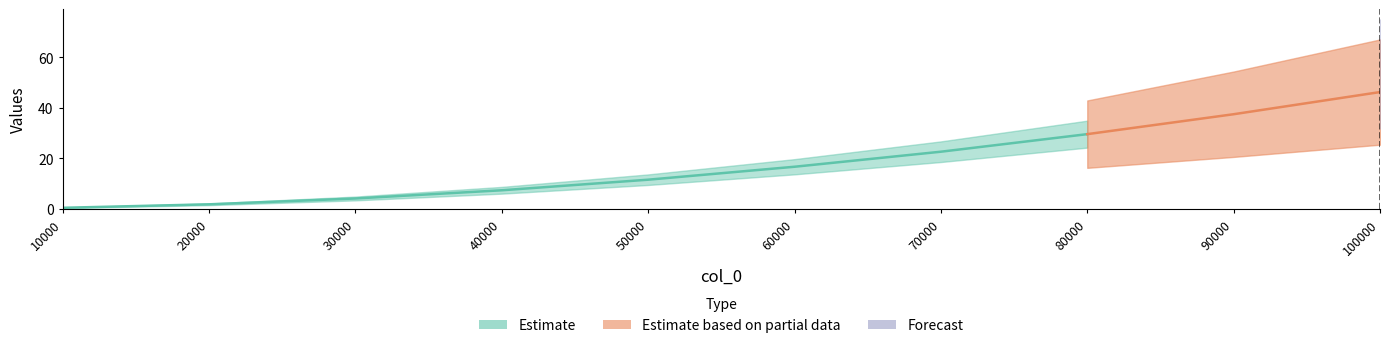

How many values in the Estimate series are below 16?

5